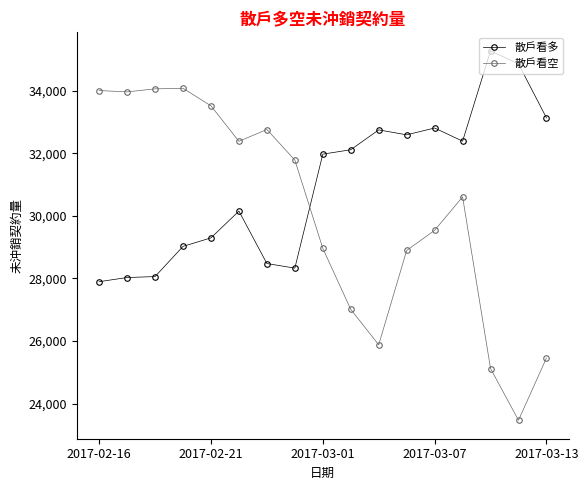

Which series has the largest range (max minus min)?

散戶看空